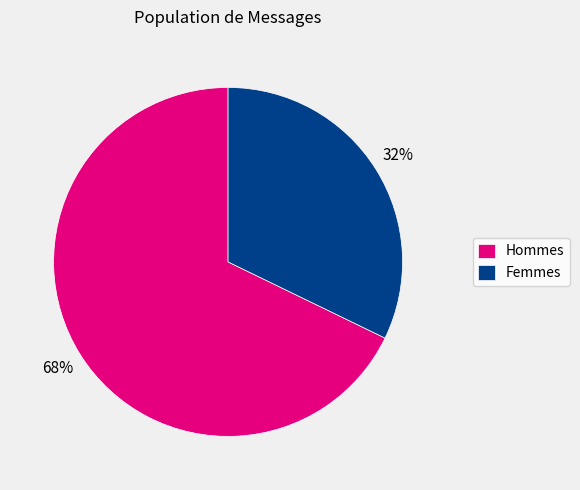

Is there any slice that represents more than half of the pie?

Yes